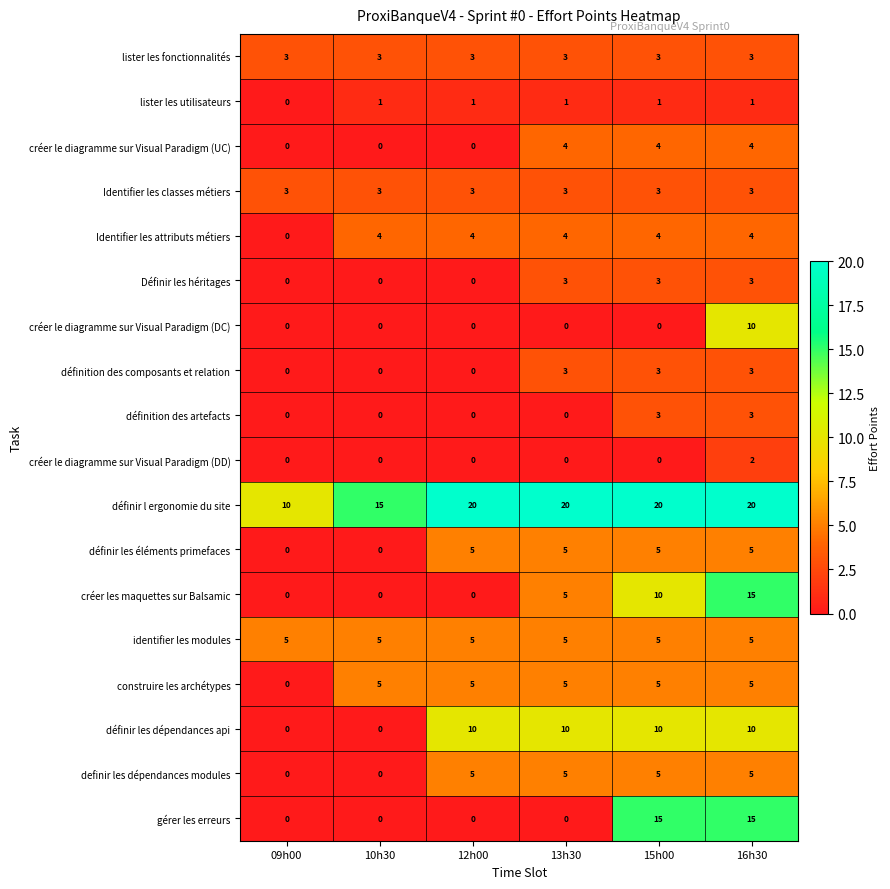

What is the difference between the highest and lowest values at 09h00?

10